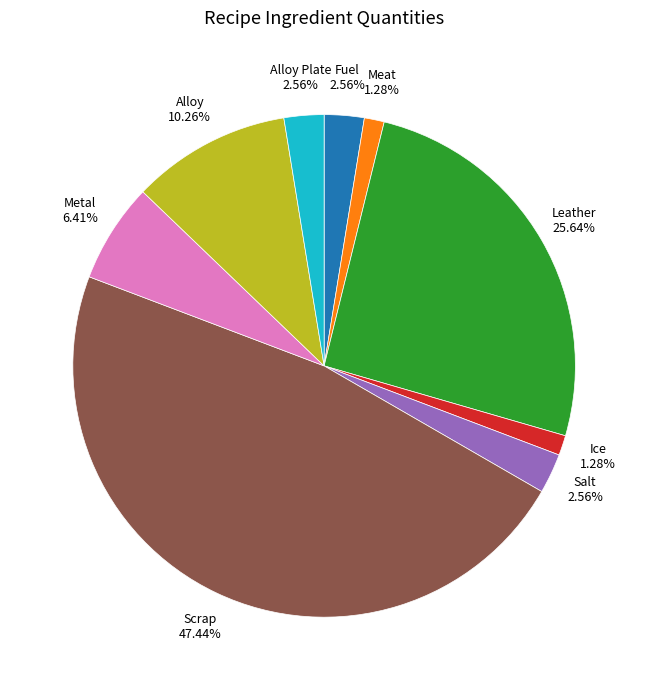

Does any single category account for the majority?

No